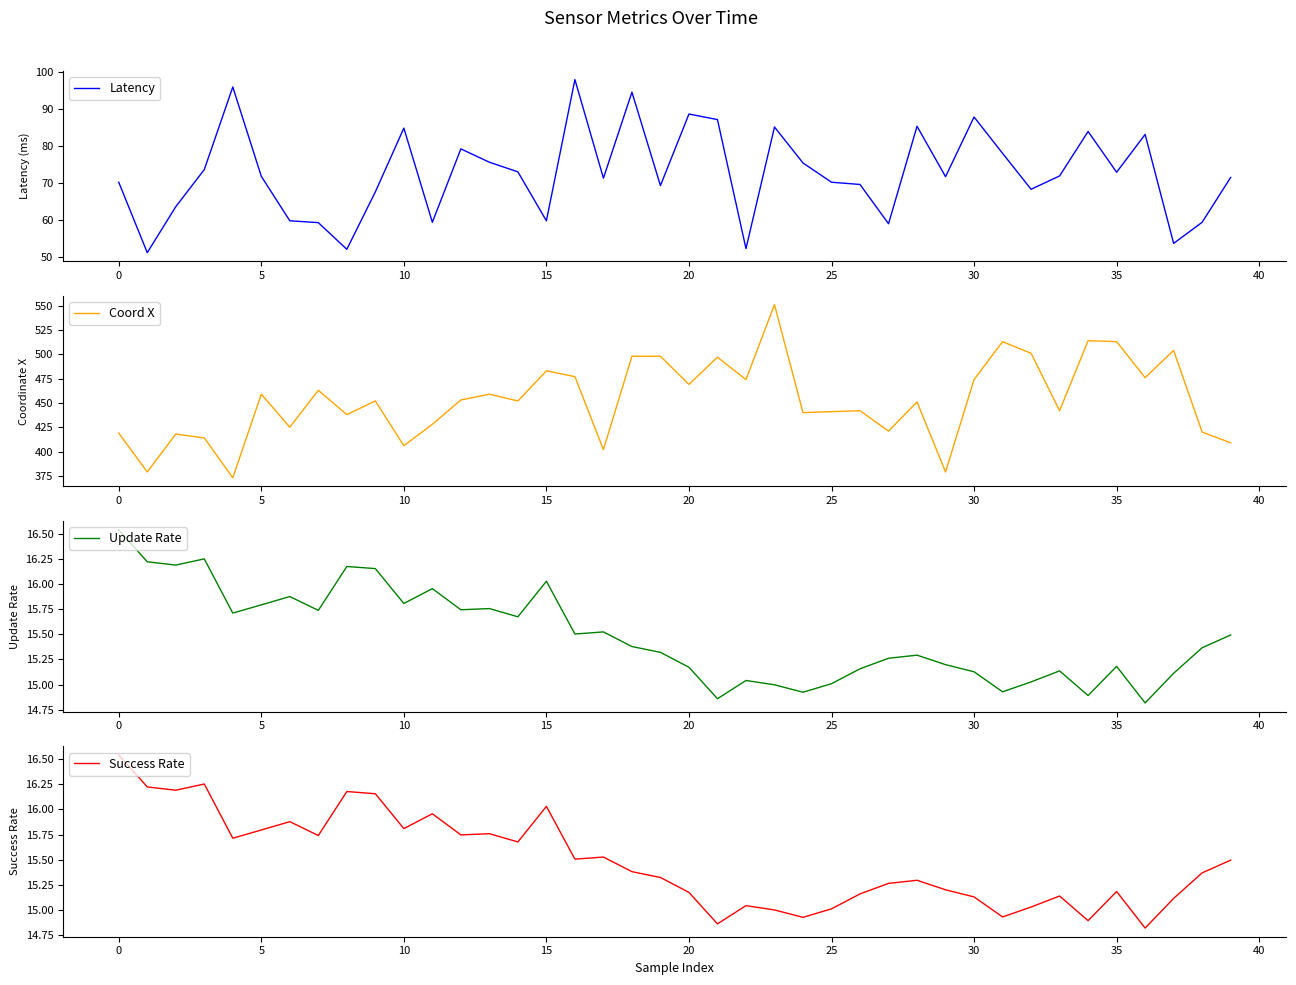

Which category has the highest value in the Latency series?

16